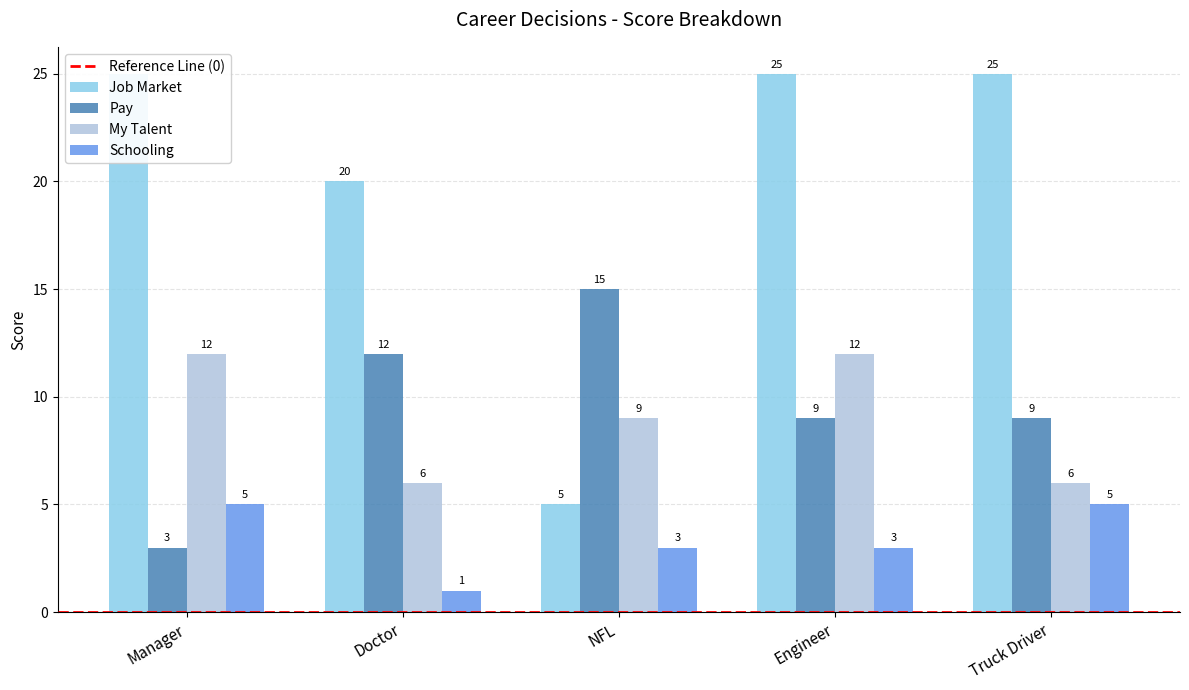

Which series has the largest range (max minus min)?

Job Market